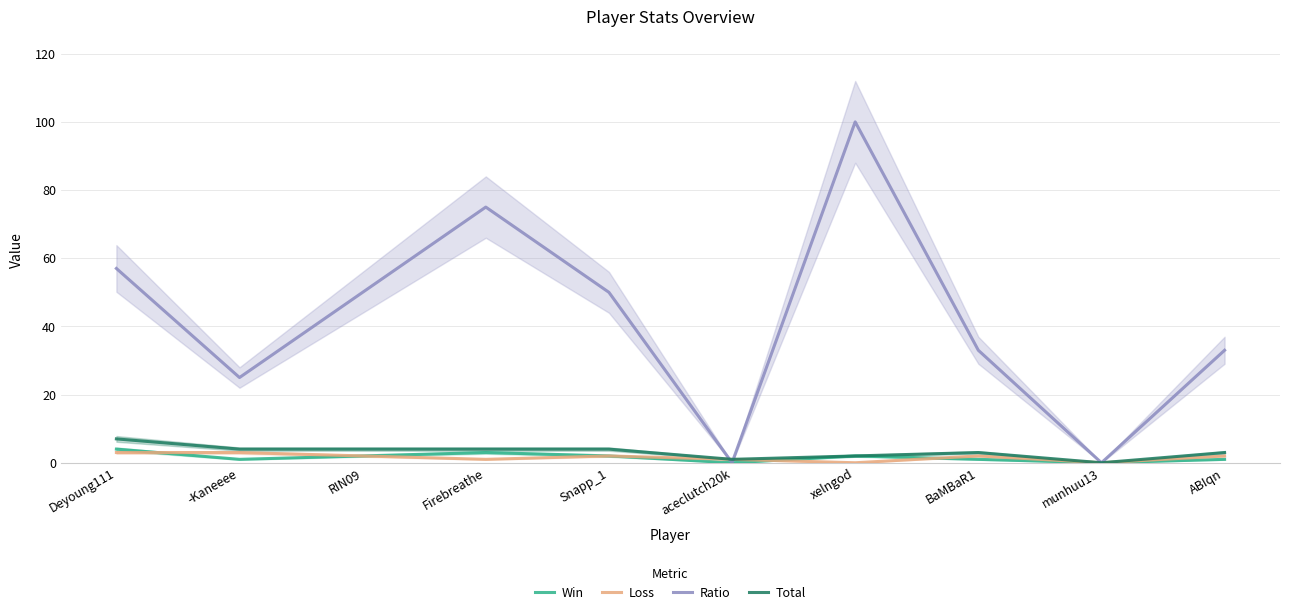

Which series has the largest total across all categories?

Ratio